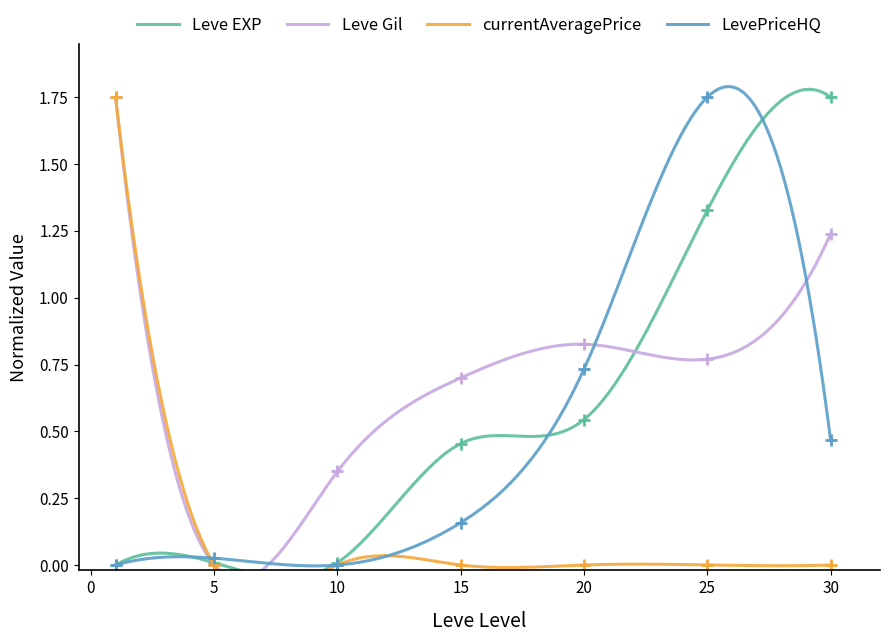

What is the spread (max minus min) of values at 25?

1.7